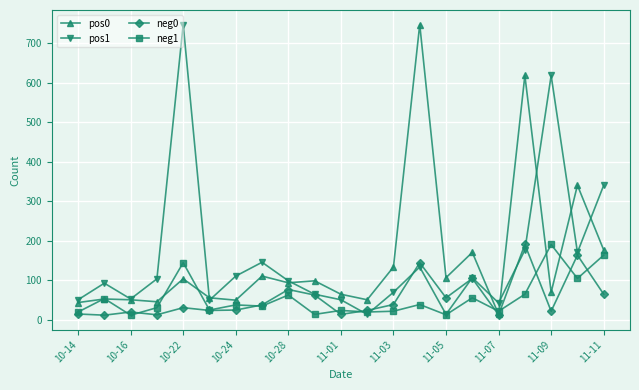

At how many categories does at least one series exceed 449?

4